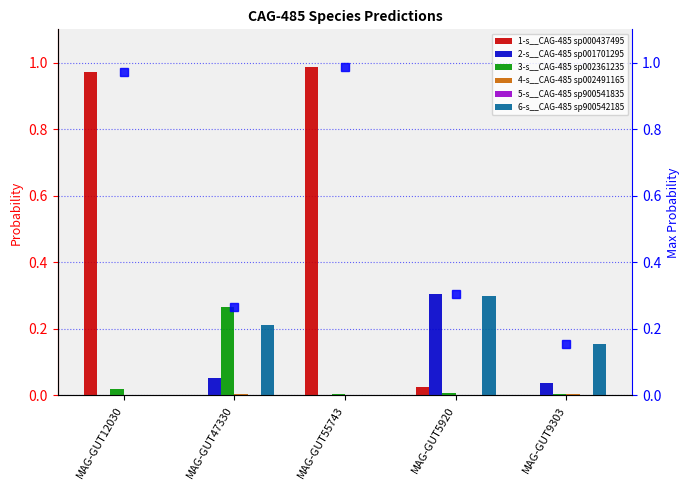

The value of 1-s__CAG-485 sp000437495 at MAG-GUT55743 is 1.4. True or false?

False